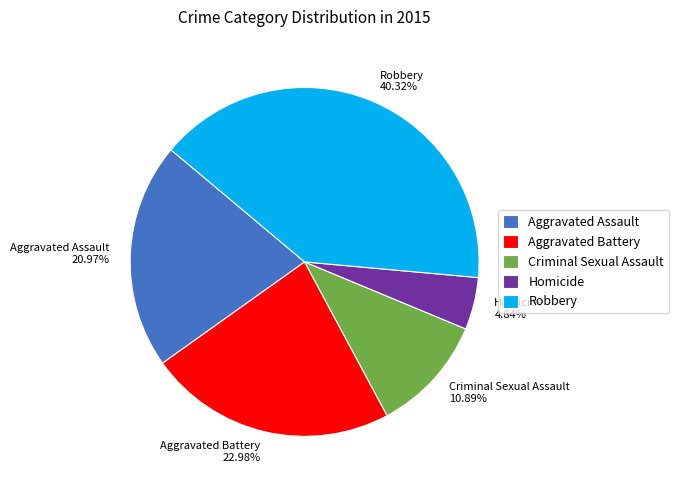

What percentage is NOT represented by Robbery?

59.7%